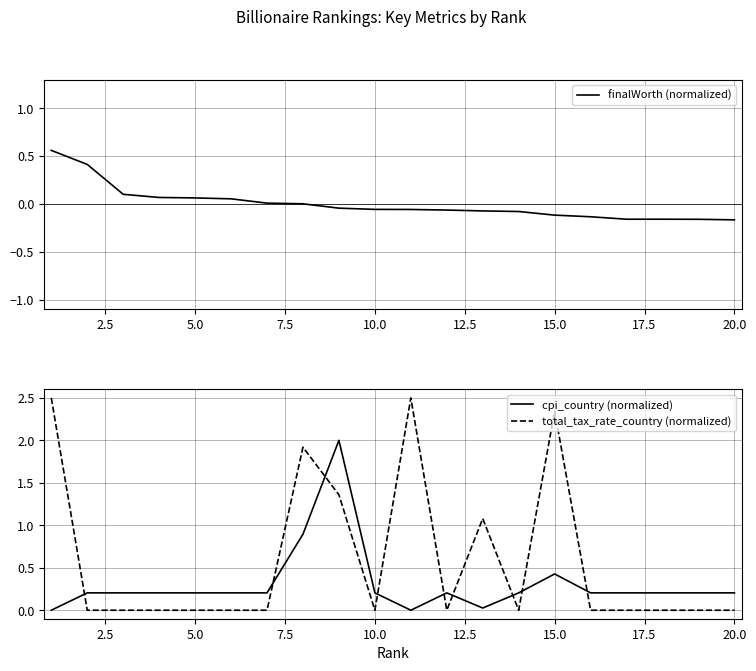

True or false: finalWorth (normalized) has a value of -0.2 at 15.0.

False